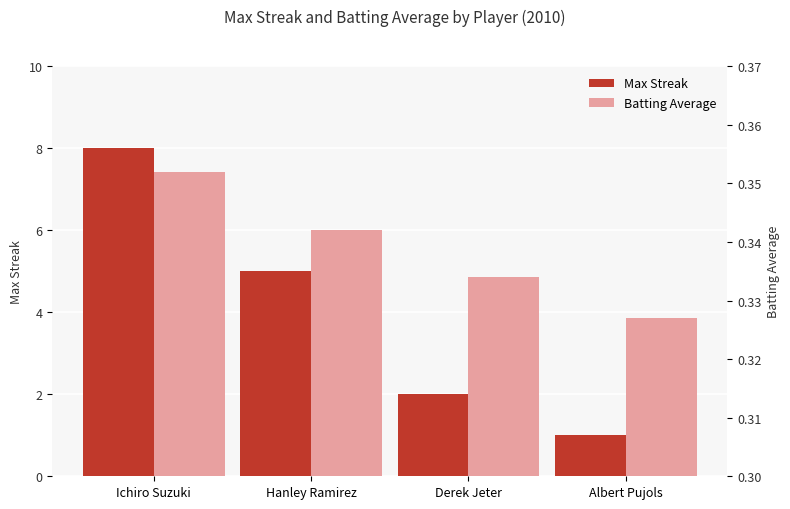

How many Max Streak values are between 2 and 8?

3